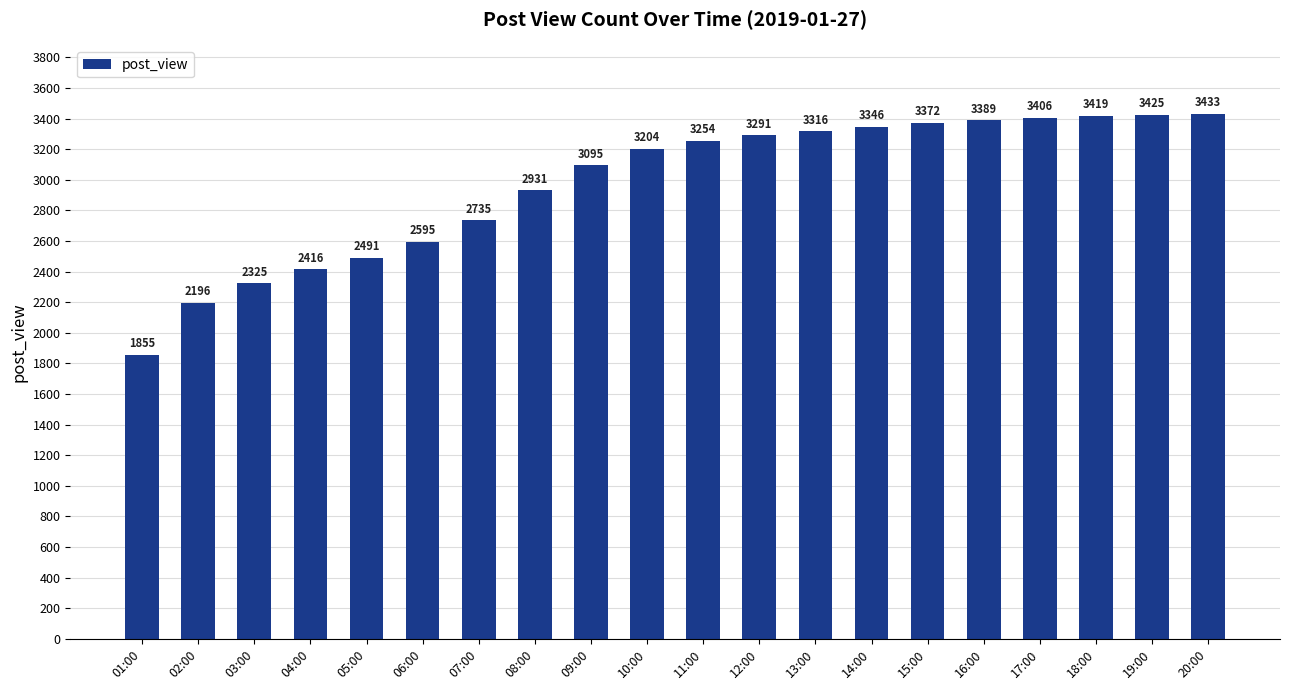

What is the maximum value shown in the chart?

3433